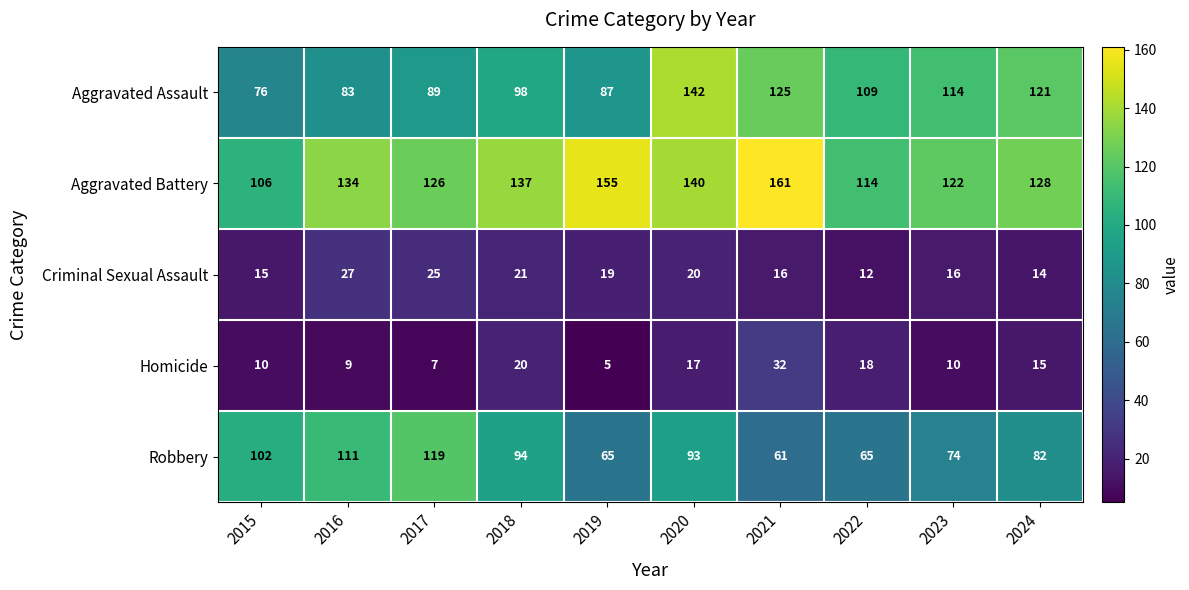

How many values in the Aggravated Battery series are below 134?

5